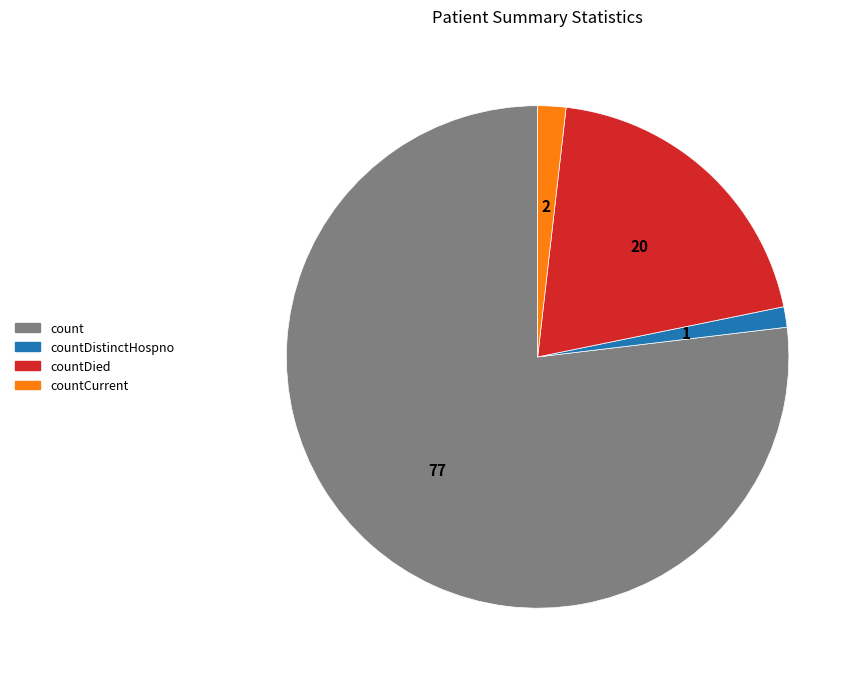

Does any single category account for the majority?

Yes